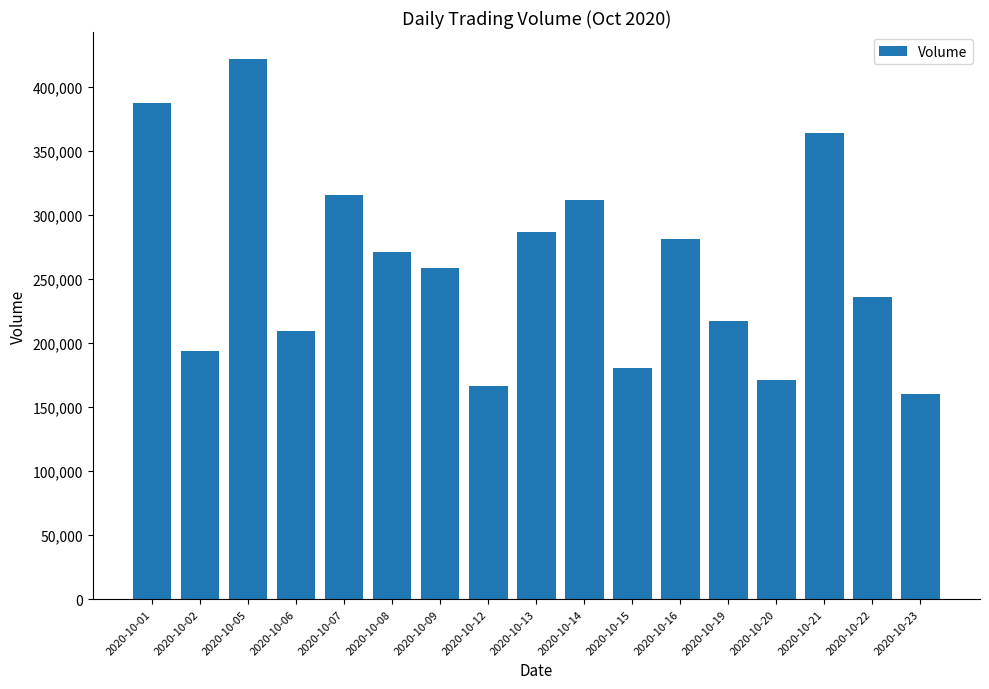

List the labels in order of value, smallest first.

2020-10-23, 2020-10-12, 2020-10-20, 2020-10-15, 2020-10-02, 2020-10-06, 2020-10-19, 2020-10-22, 2020-10-09, 2020-10-08, 2020-10-16, 2020-10-13, 2020-10-14, 2020-10-07, 2020-10-21, 2020-10-01, 2020-10-05